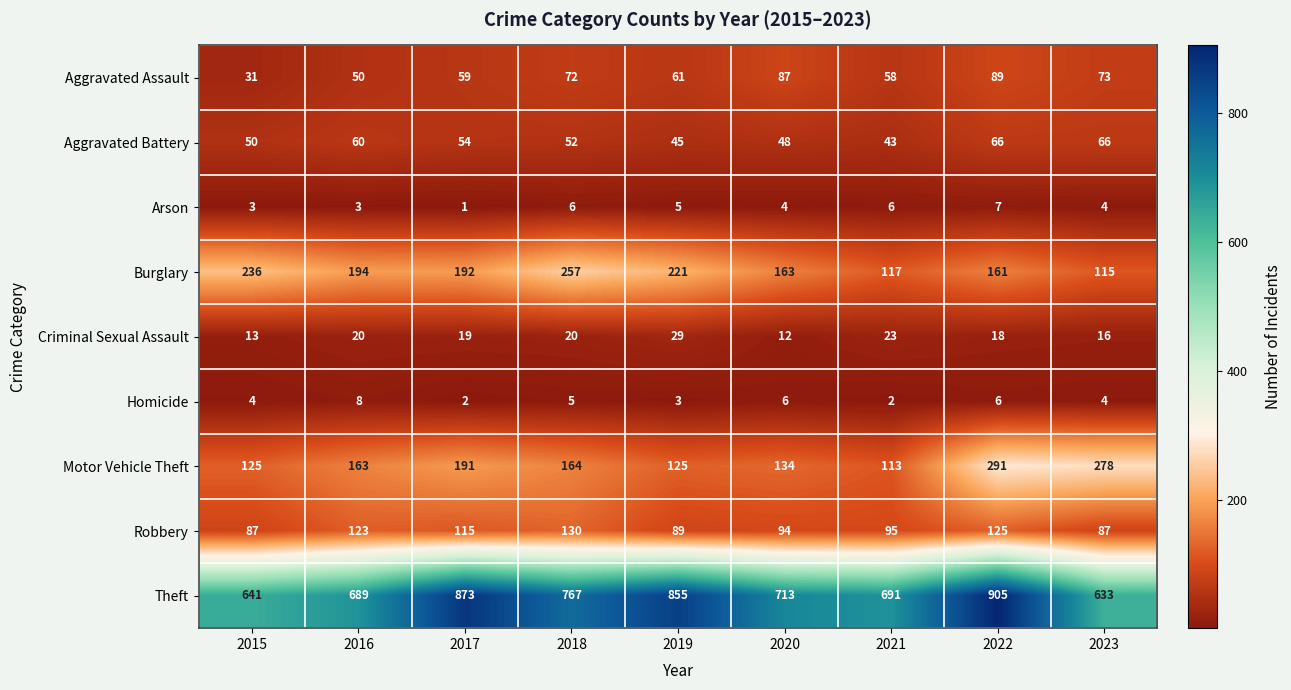

At which label does Robbery first exceed 95?

2016